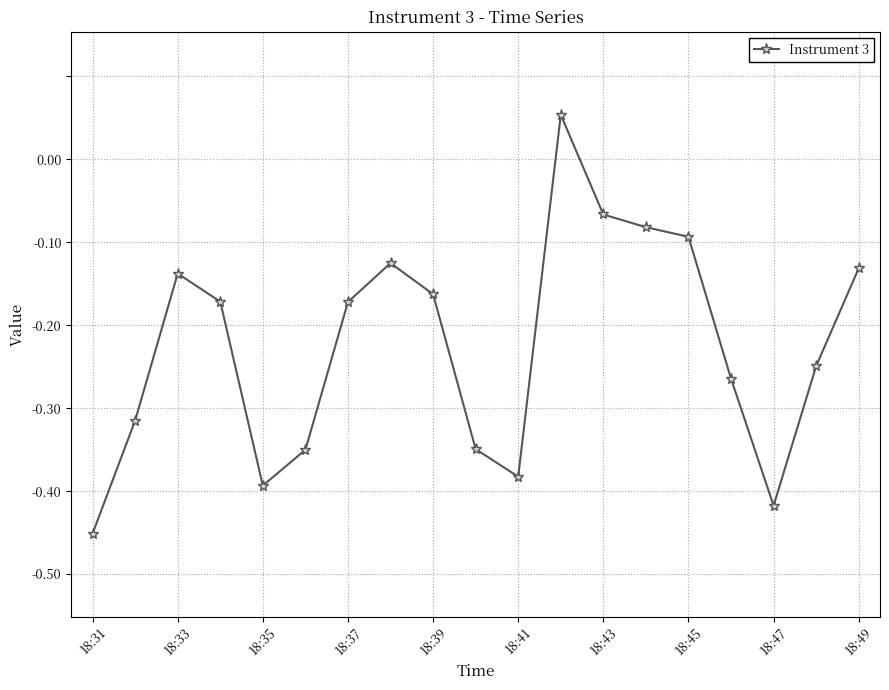

Does the chart have visible grid lines?

Yes